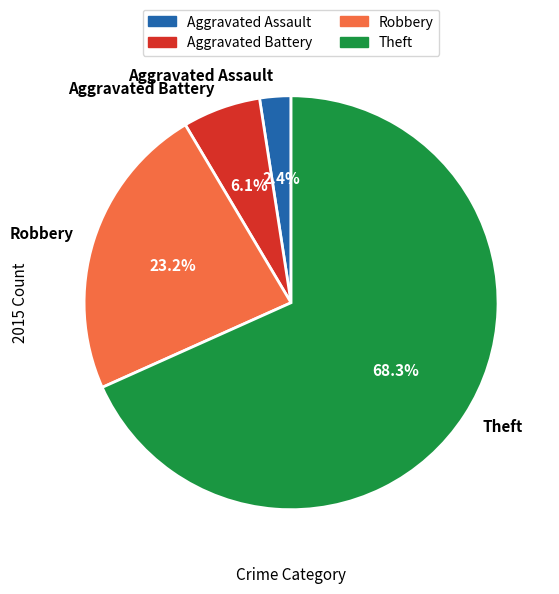

Rank the categories by value from lowest to highest.

Aggravated Assault, Aggravated Battery, Robbery, Theft